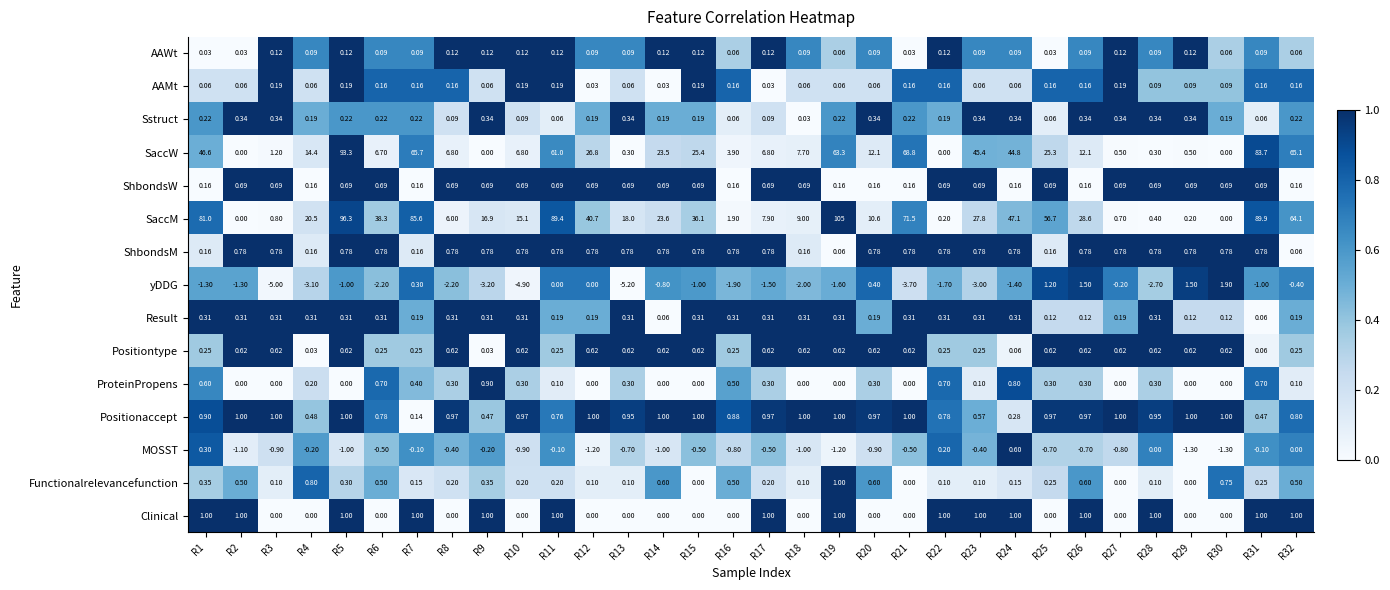

At how many categories does at least one series exceed 0?

32